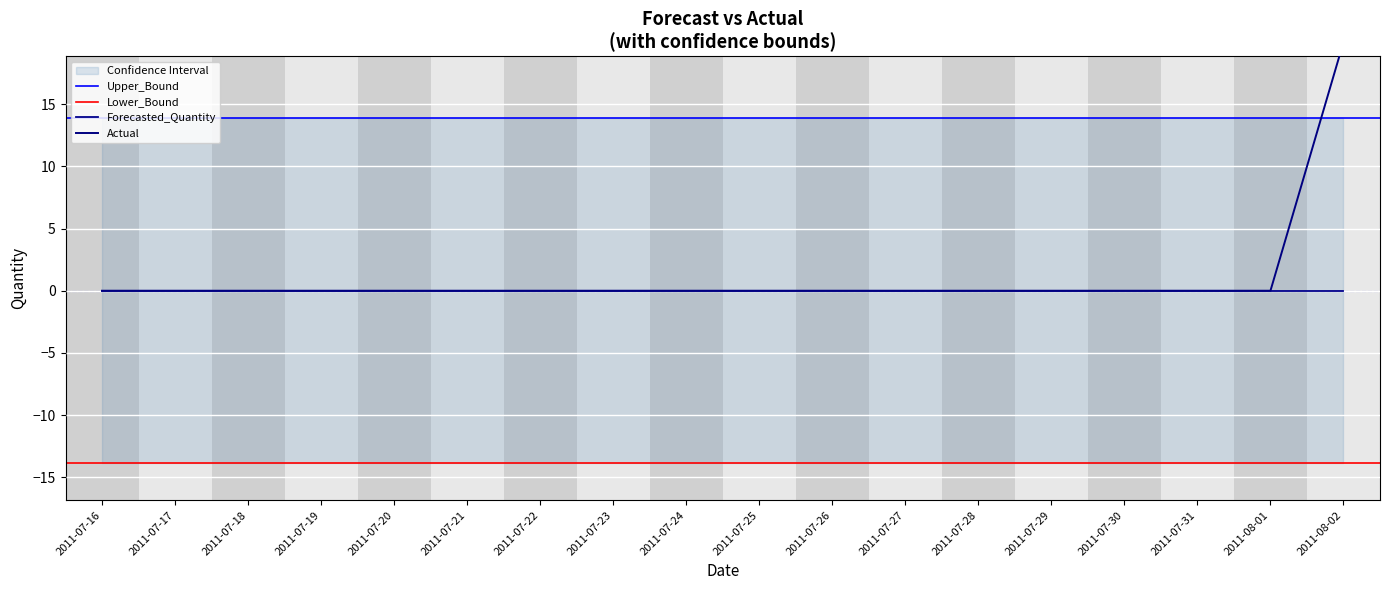

Is the value of Lower_Bound at 2011-07-31 greater than the value of Forecasted_Quantity at 2011-07-19?

No